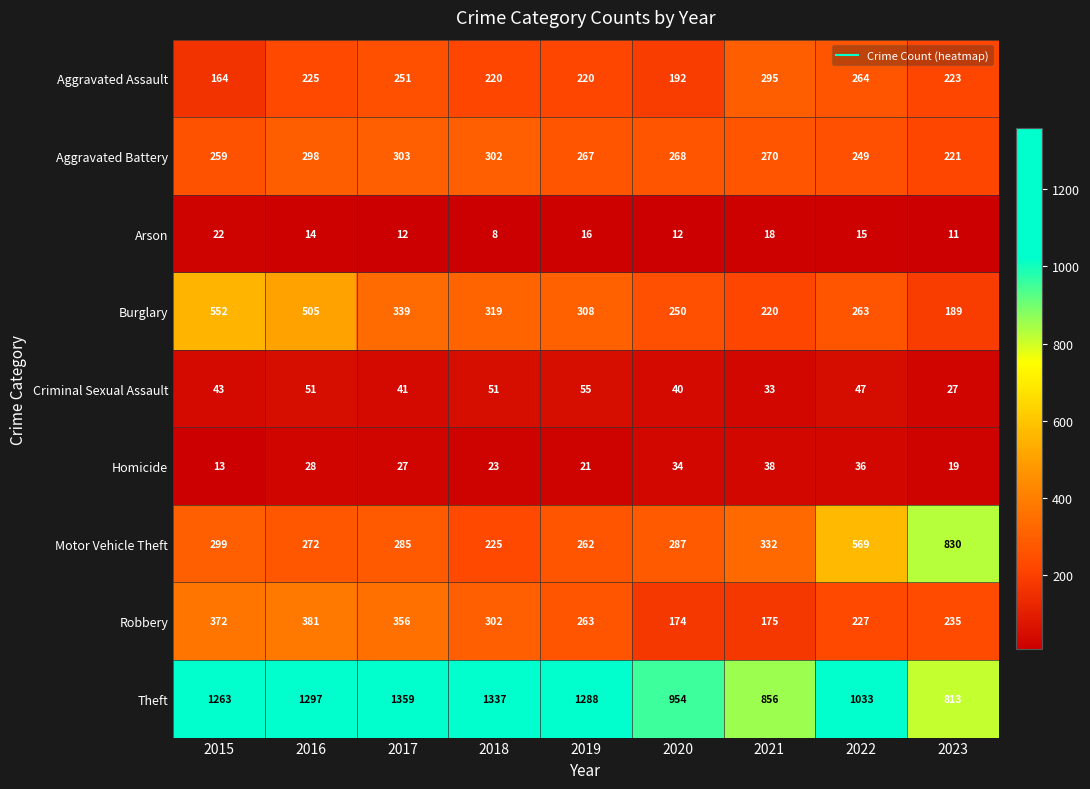

What is the sum of the Aggravated Assault values at 2018 and 2017?

471